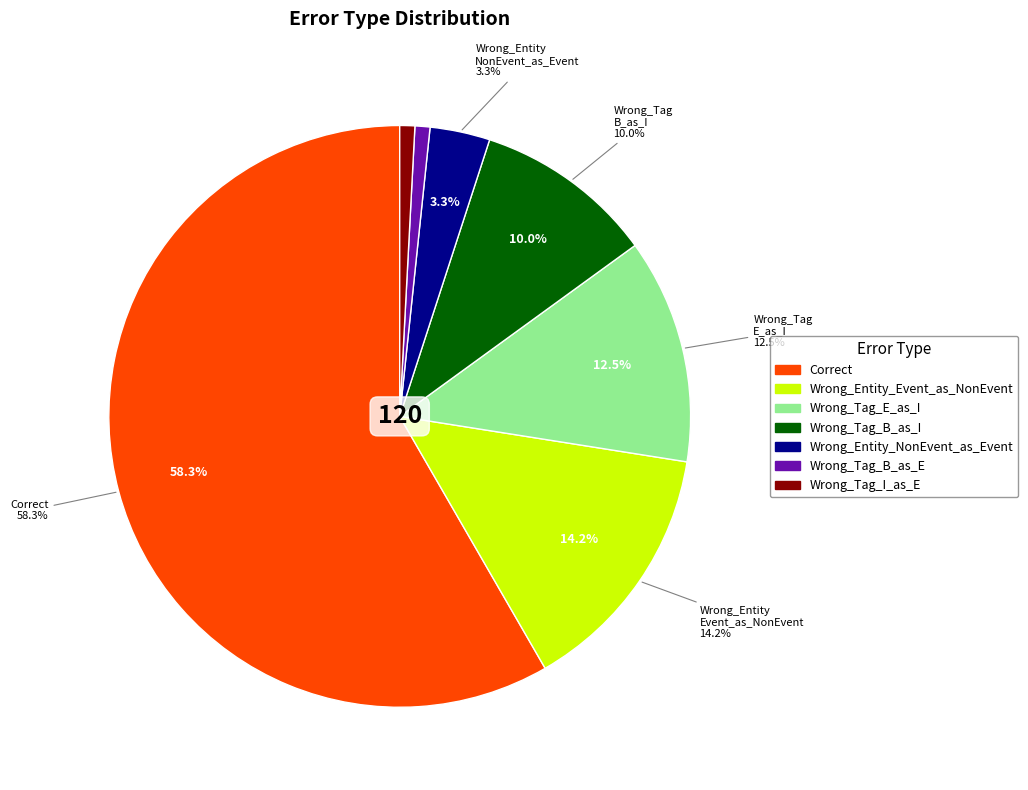

What is the smallest slice in the pie chart?

Wrong_Tag_B_as_E